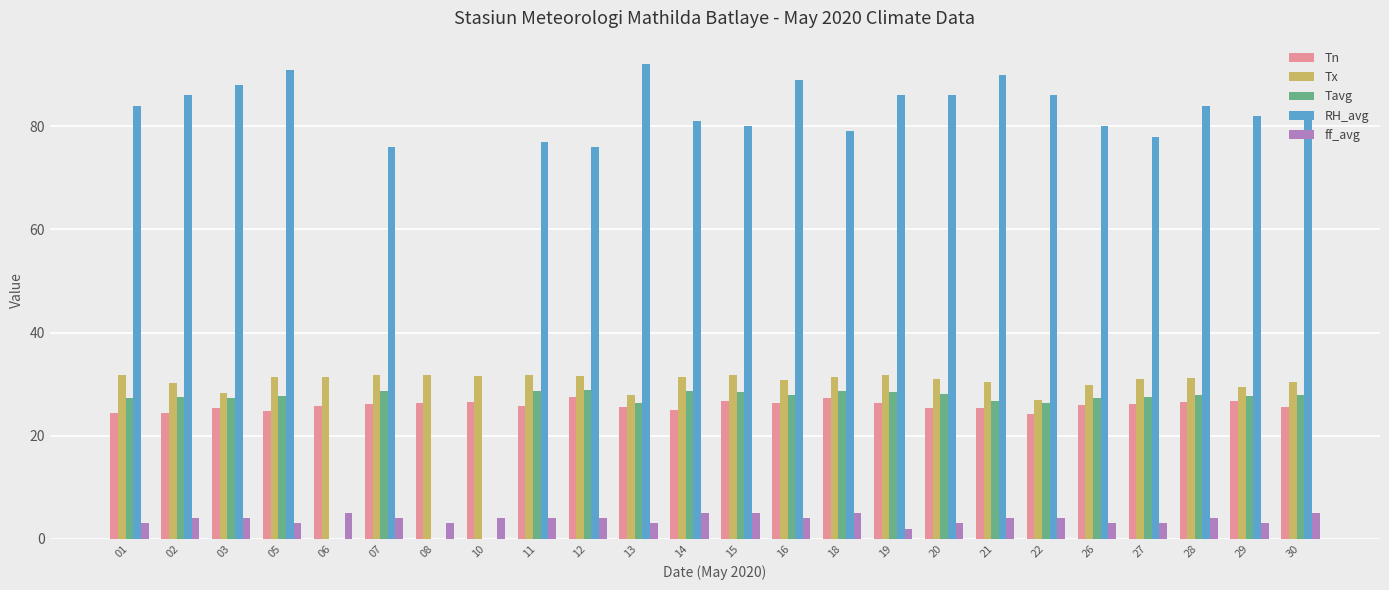

Is the value of Tn at 13 greater than the value of Tavg at 10?

Yes